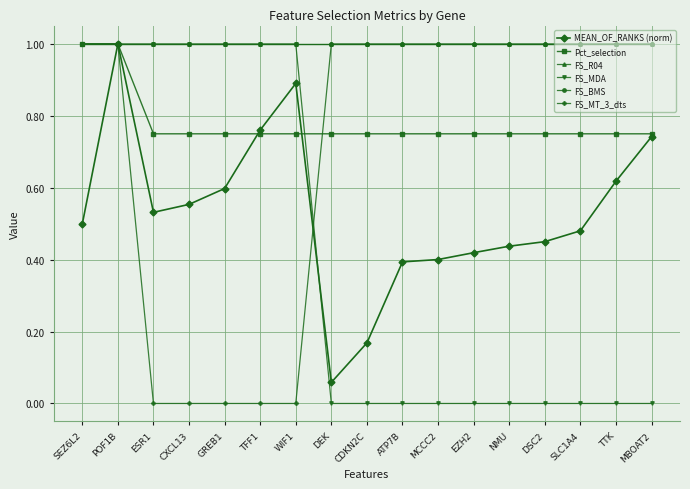

Does the chart have visible grid lines?

Yes